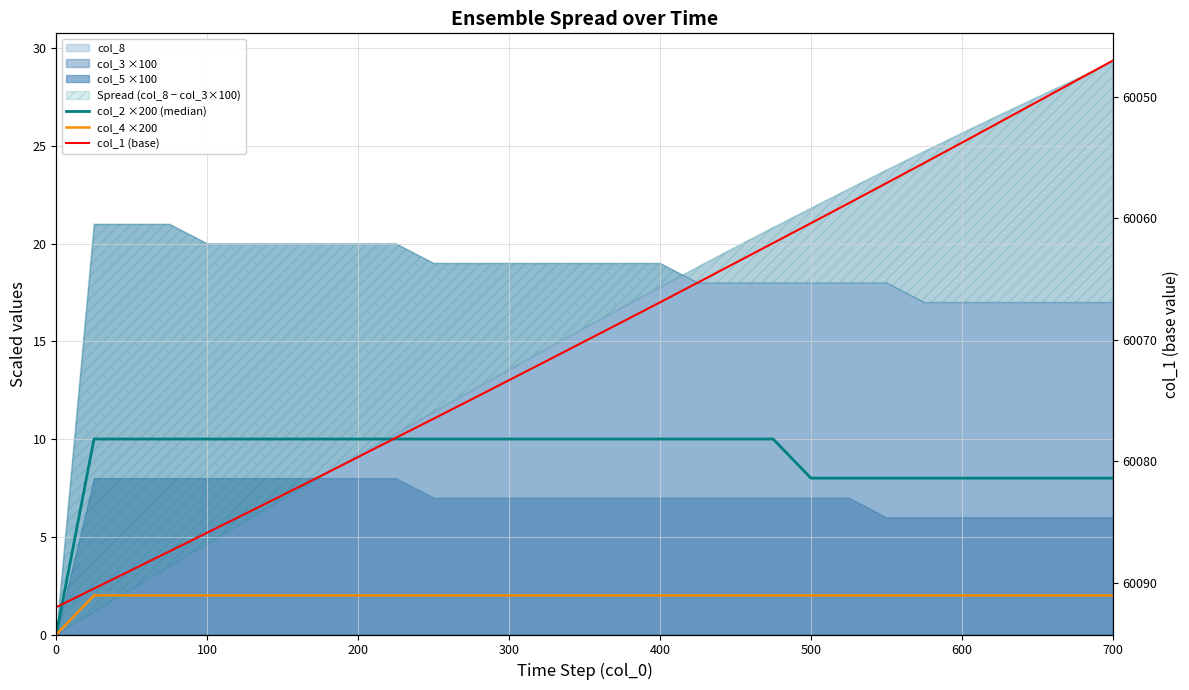

At how many categories does at least one series exceed 52861?

29